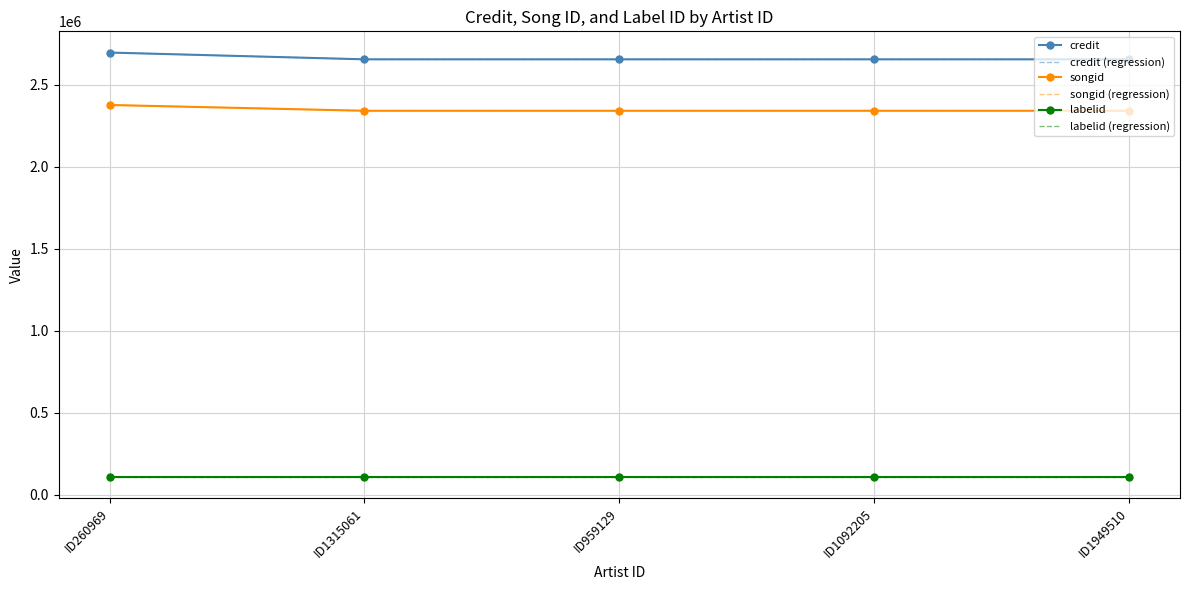

Where is songid (regression) nearest to the value 2360152?

ID959129